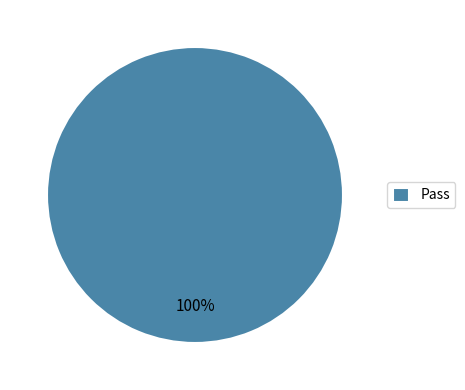

How many slices are in this pie chart?

1